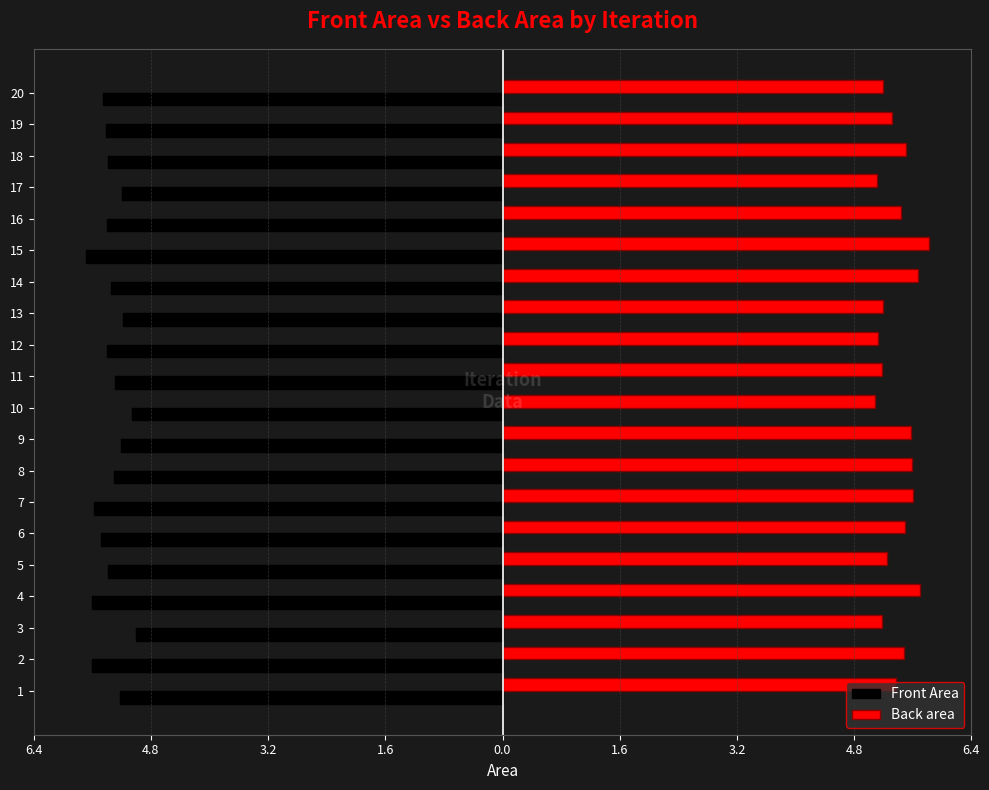

What is the difference between the maximum and minimum values in the Front Area series?

0.7